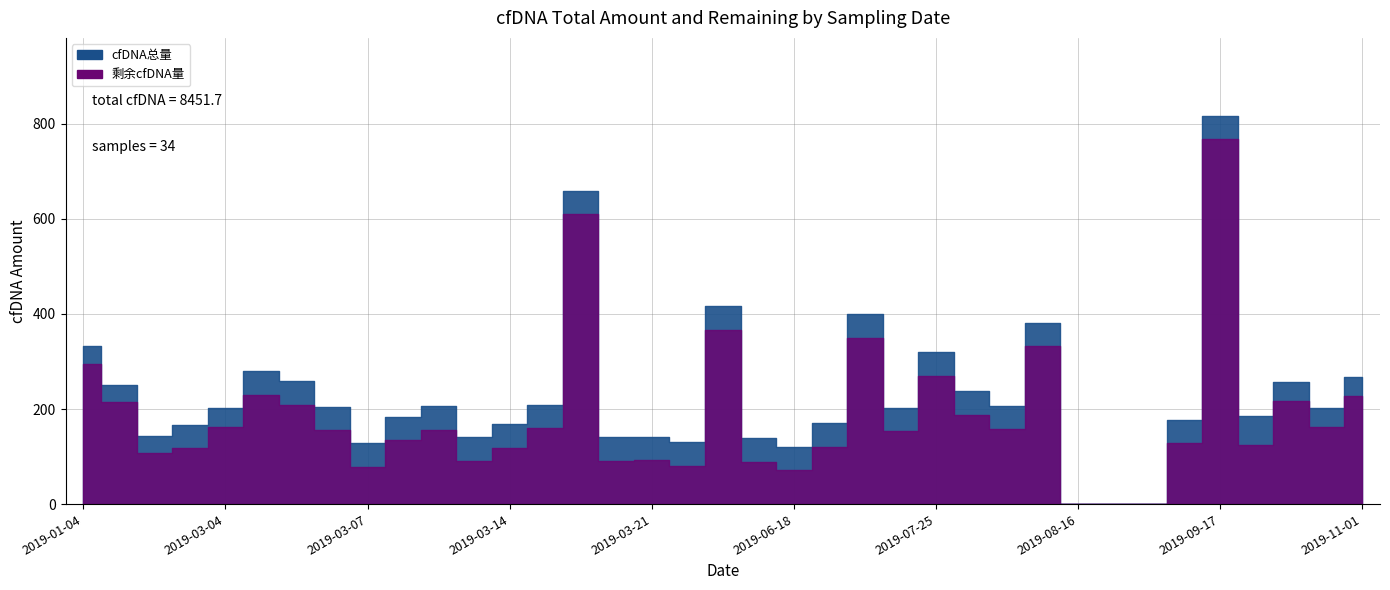

What is the average value of the cfDNA总量 series?

228.4